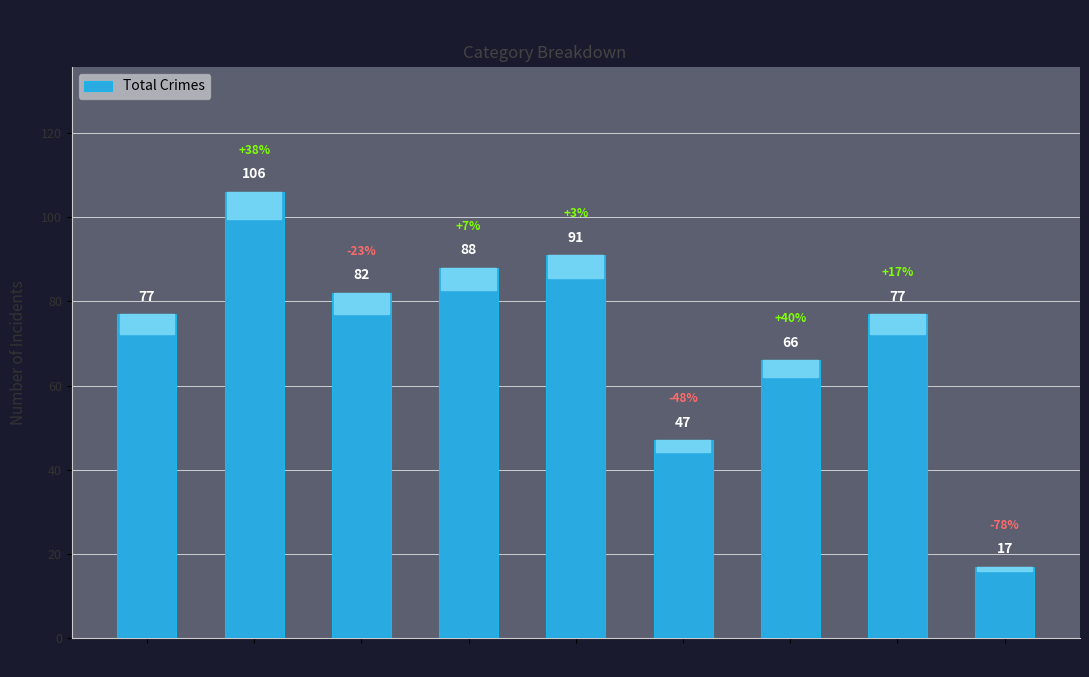

Which label corresponds to the smallest value in the chart?

2023